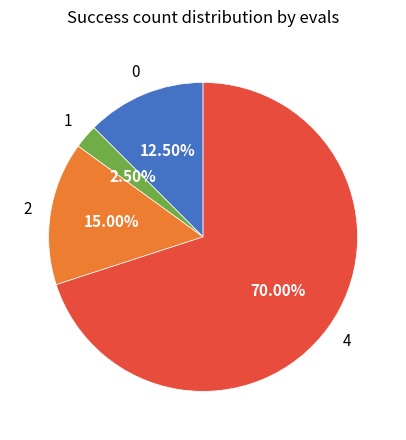

Is there any slice that represents more than half of the pie?

Yes